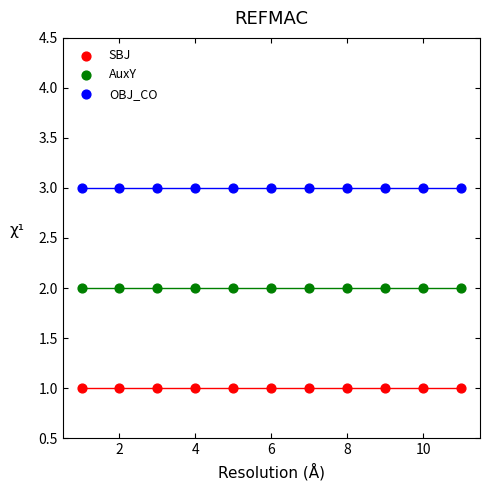

What are all the series names shown in the legend?

SBJ, AuxY, OBJ_CO